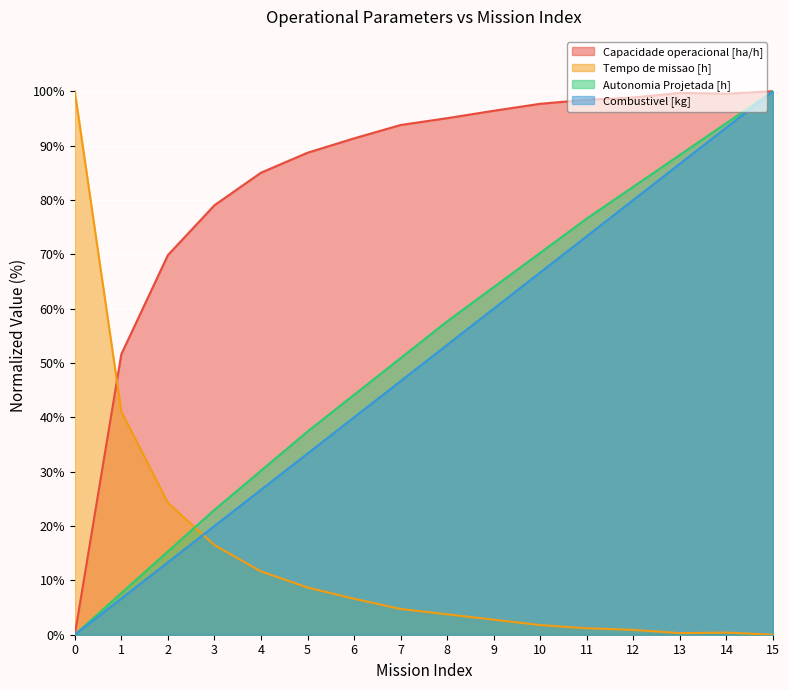

After their last crossing, which series has the higher values: Tempo de missao [h] or Combustivel [kg]?

Combustivel [kg]